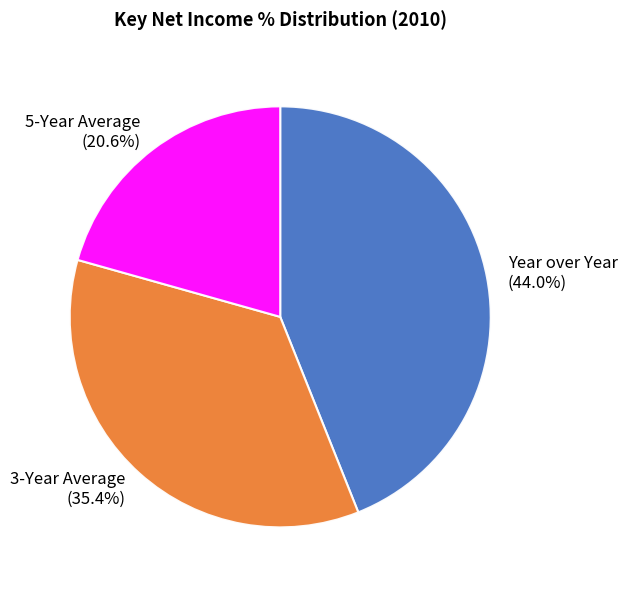

Between 5-Year Average and Year over Year, which is larger?

Year over Year